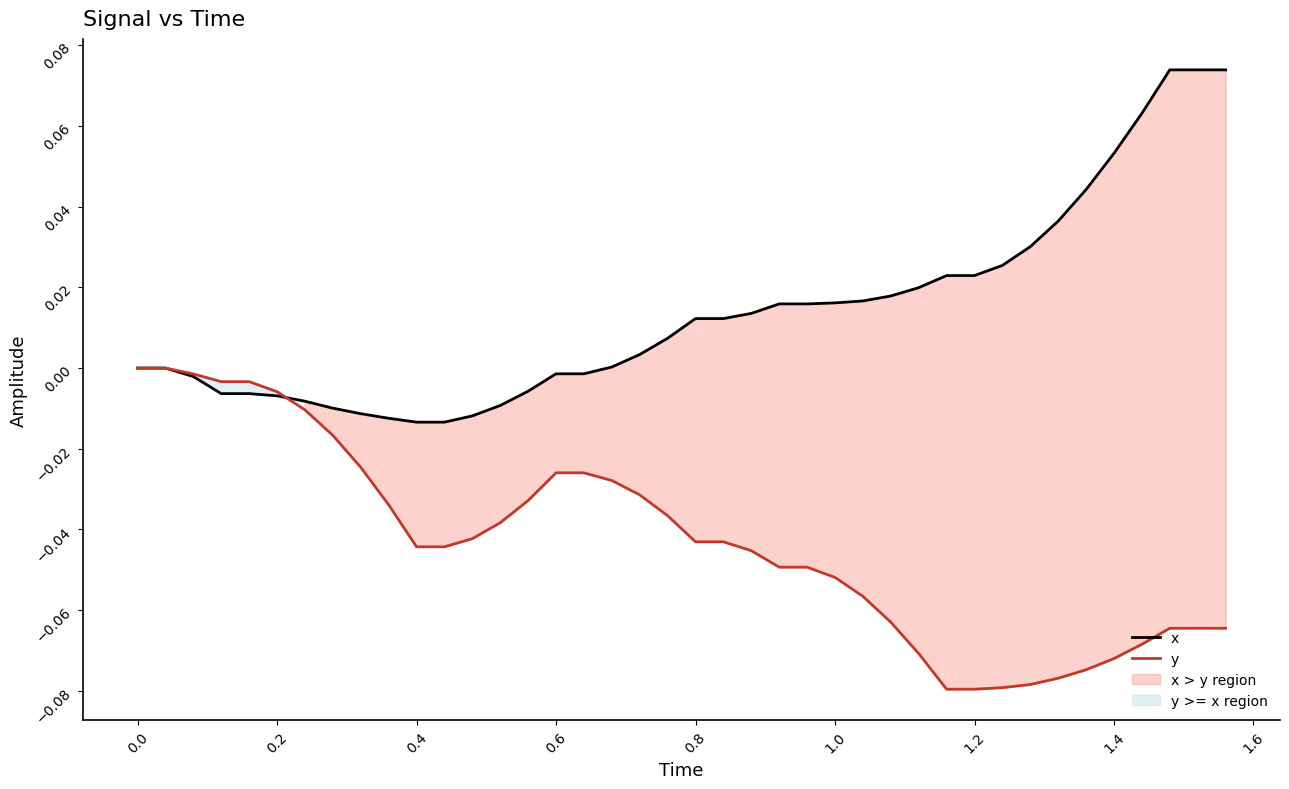

Does the chart display data point markers on the line(s)?

No